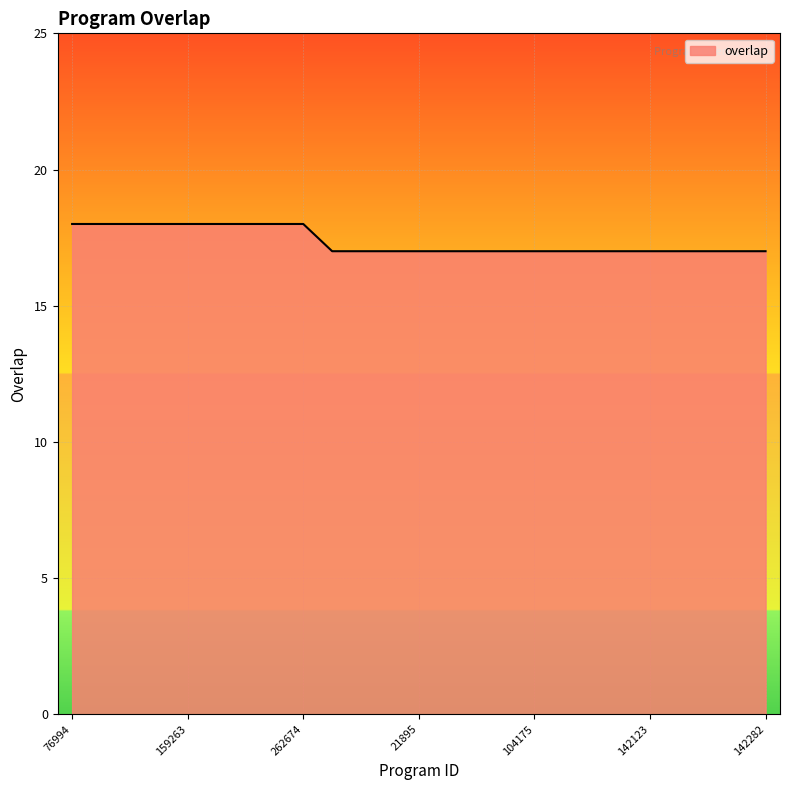

What is the minimum value shown in the chart?

17